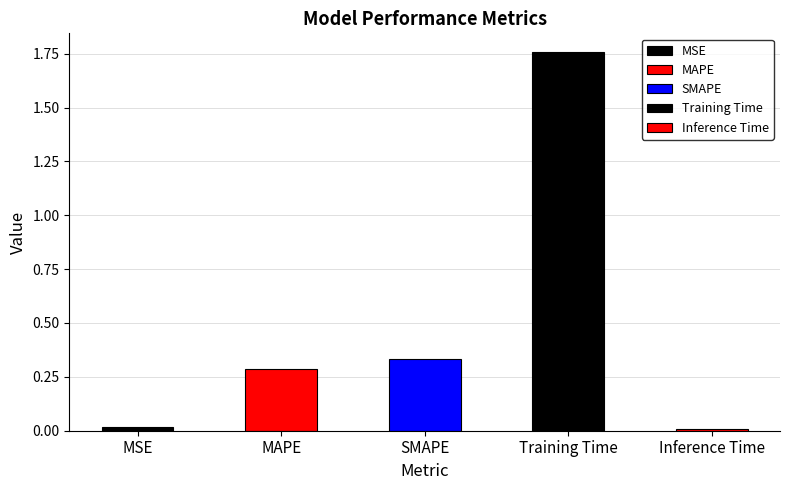

The chart shows a value of 1.8 at Training Time. True or false?

True